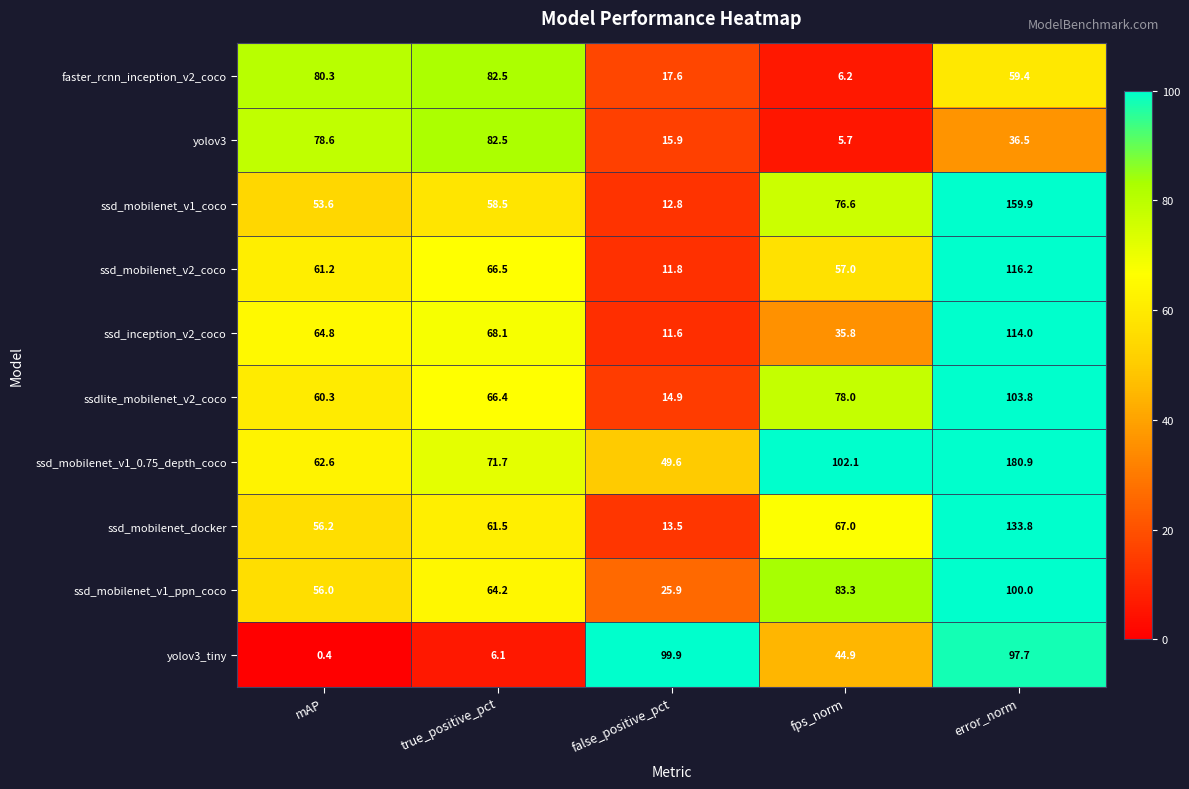

The value of ssdlite_mobilenet_v2_coco at false_positive_pct is 5.6. True or false?

False